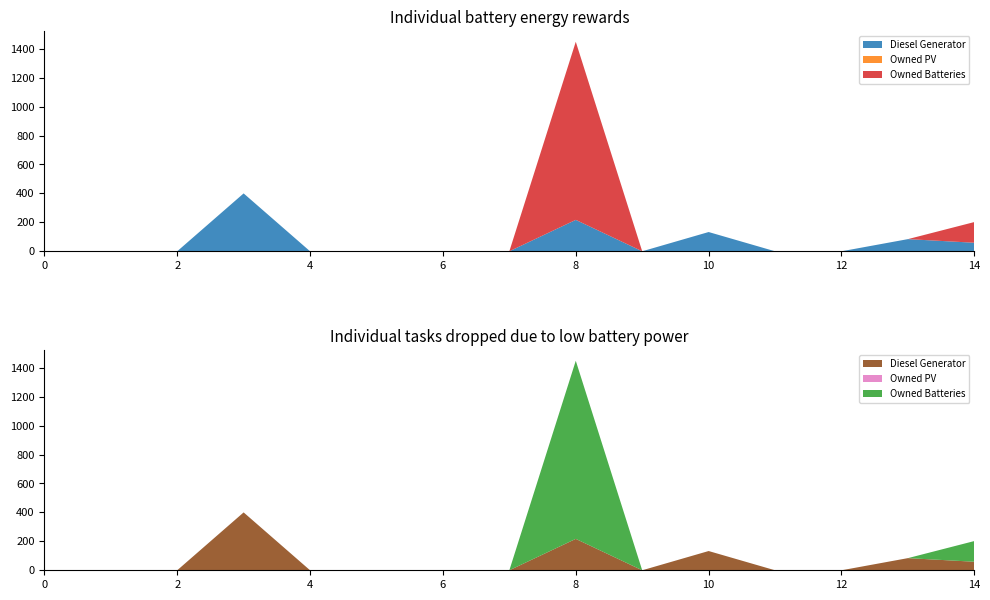

Reading left to right, list all the values displayed in this chart.

Diesel Generator: 0	0	0	400	0	0	0	0	217	0	133	0	0	84	59
Owned PV: 0	0	0	0	0	0	0	0	0	0	0	0	0	0	0
Owned Batteries: 0	0	0	0	0	0	0	0	1231	0	0	0	0	0	143